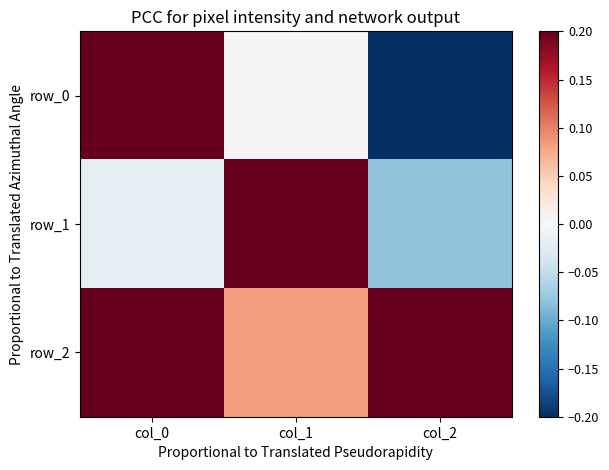

Is it true that row_2 equals 0.1 at col_1?

False